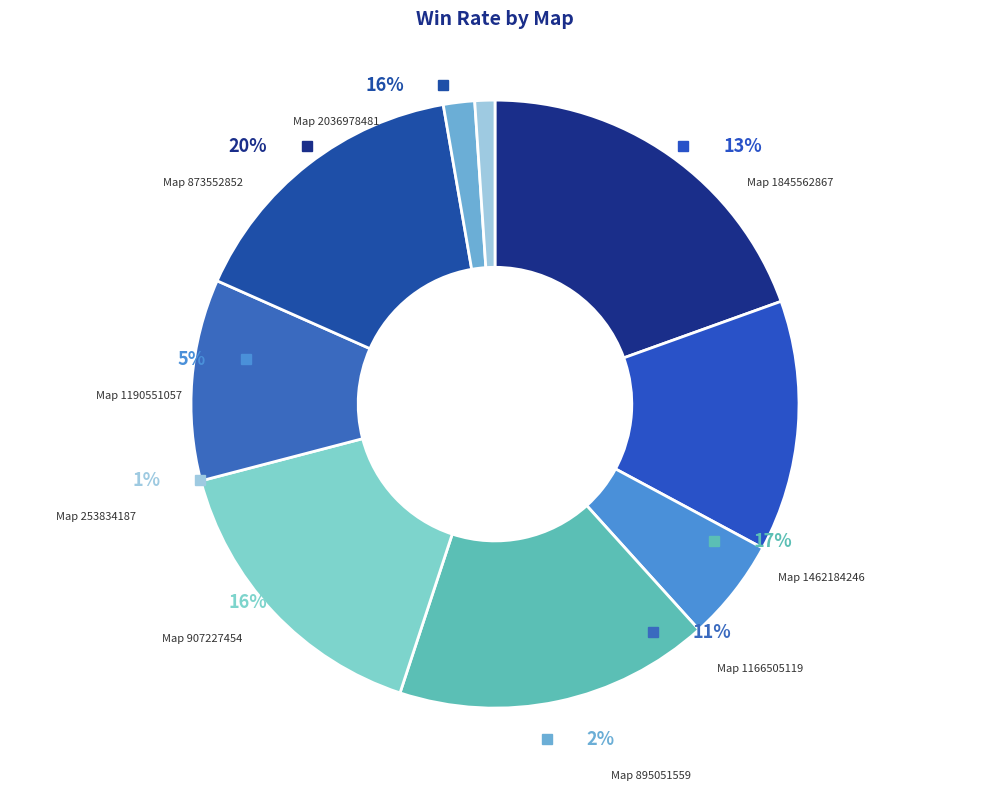

How much of the chart is everything except 2036978481?

84.4%